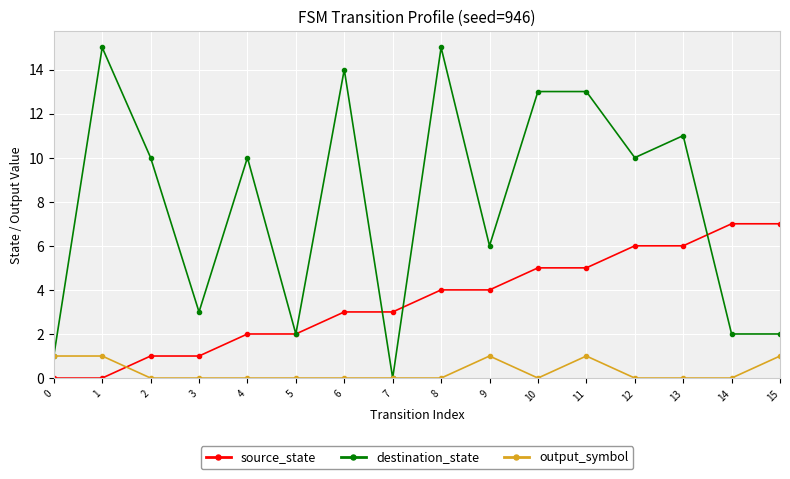

Which series ends up on top after the final intersection of source_state and output_symbol?

source_state